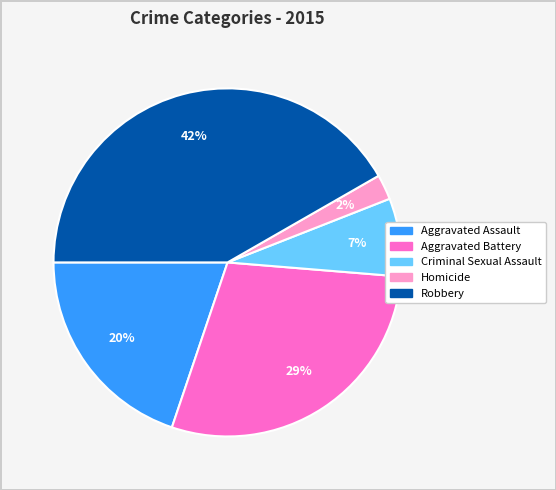

True or false: Homicide accounts for 2% of the total.

True